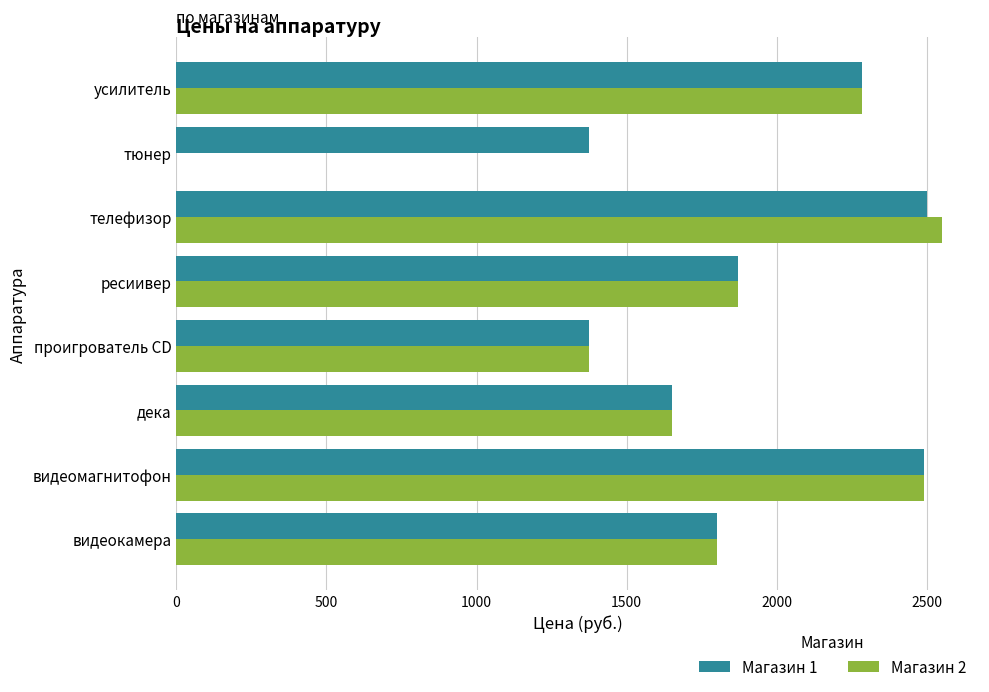

Count the number of categories in the chart.

8